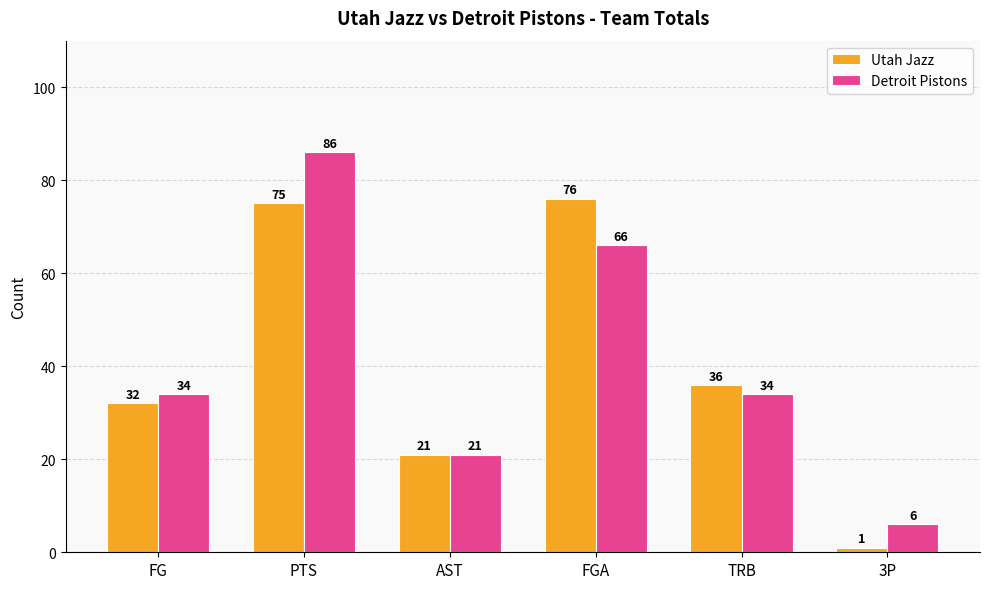

Are the bars horizontal?

No